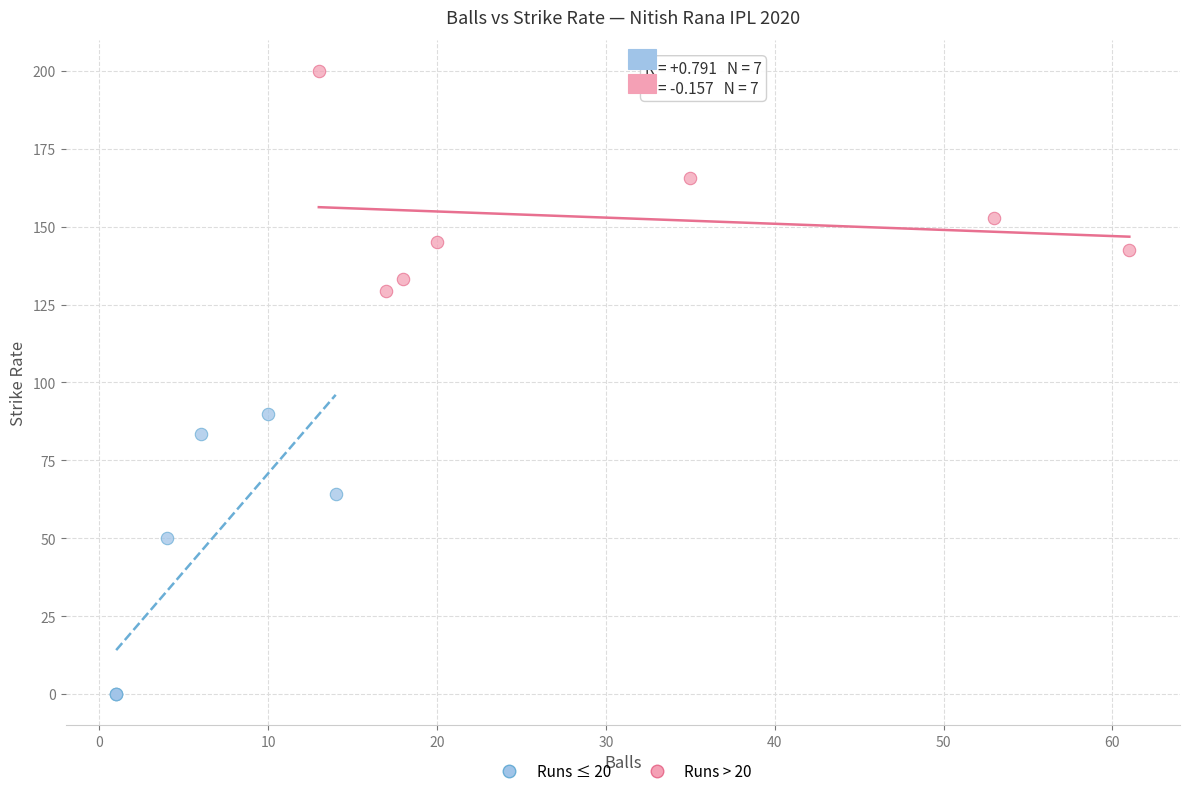

Which series reaches the minimum Y coordinate?

Runs ≤ 20